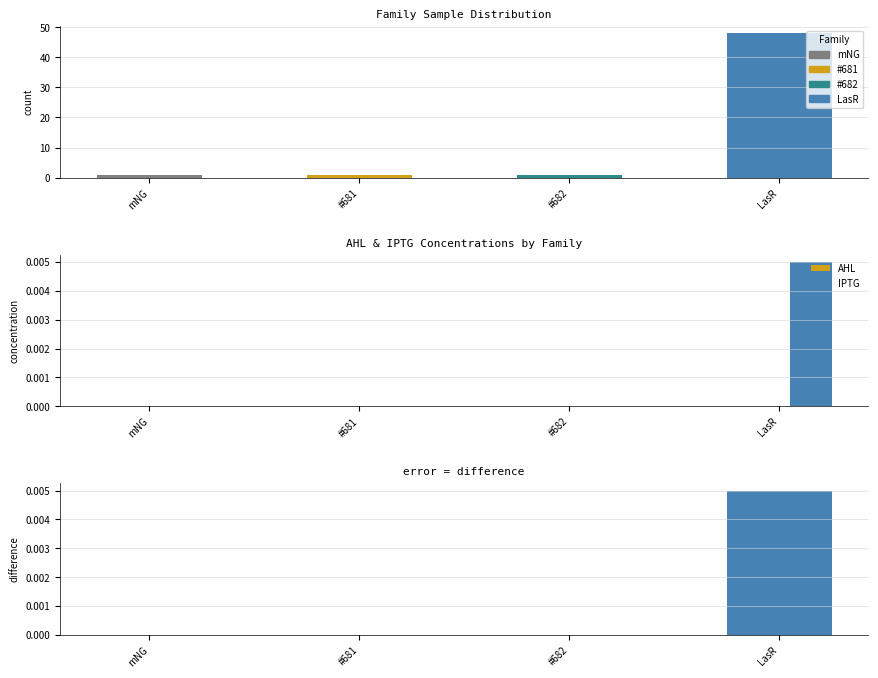

Are the bars grouped side by side (vs. stacked)?

Yes